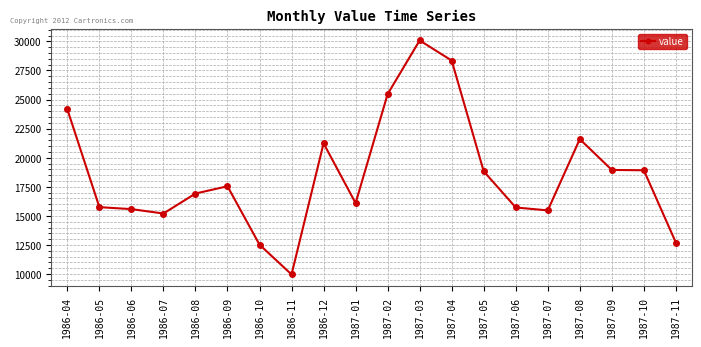

What is the difference between the maximum and minimum values?

20107